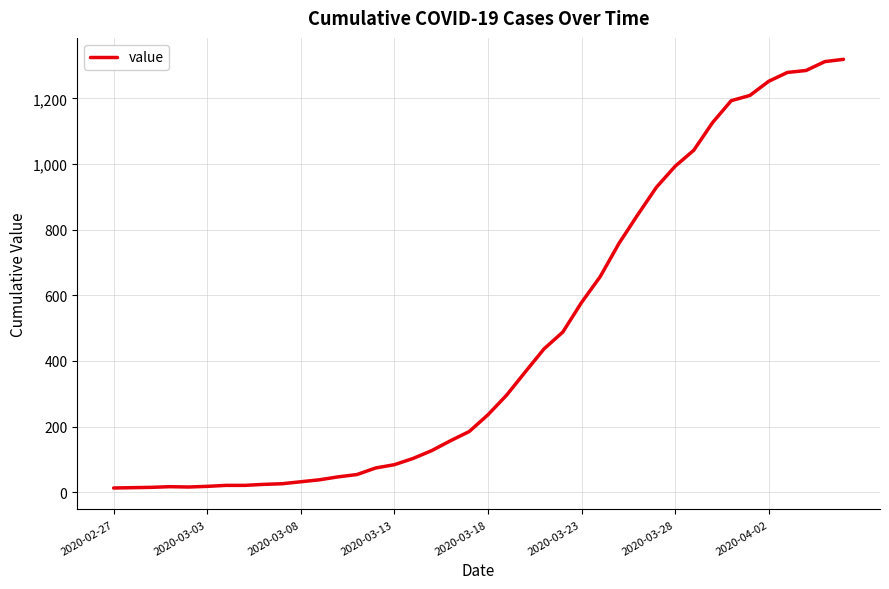

What is the difference between the maximum and minimum values?

1306